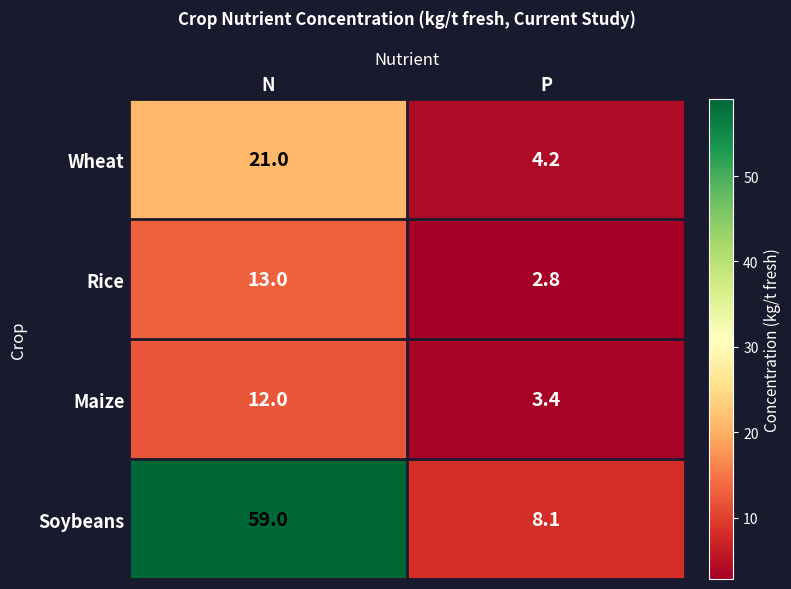

What is the total value across all series at N?

105.0